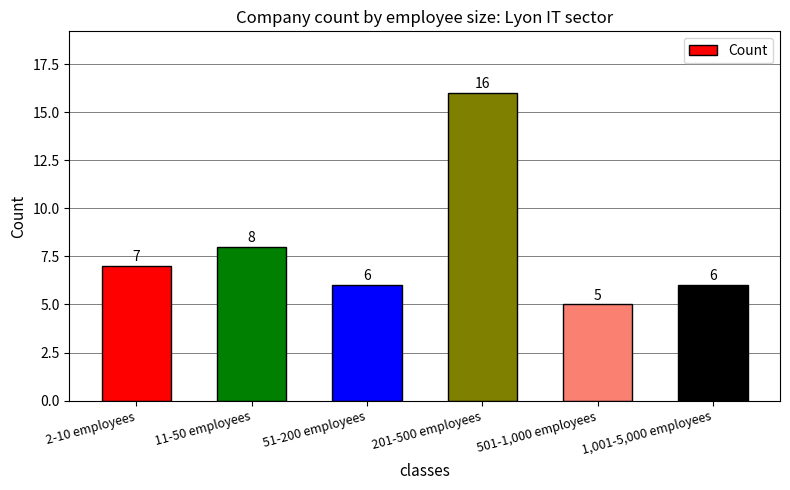

Count the number of categories in the chart.

6